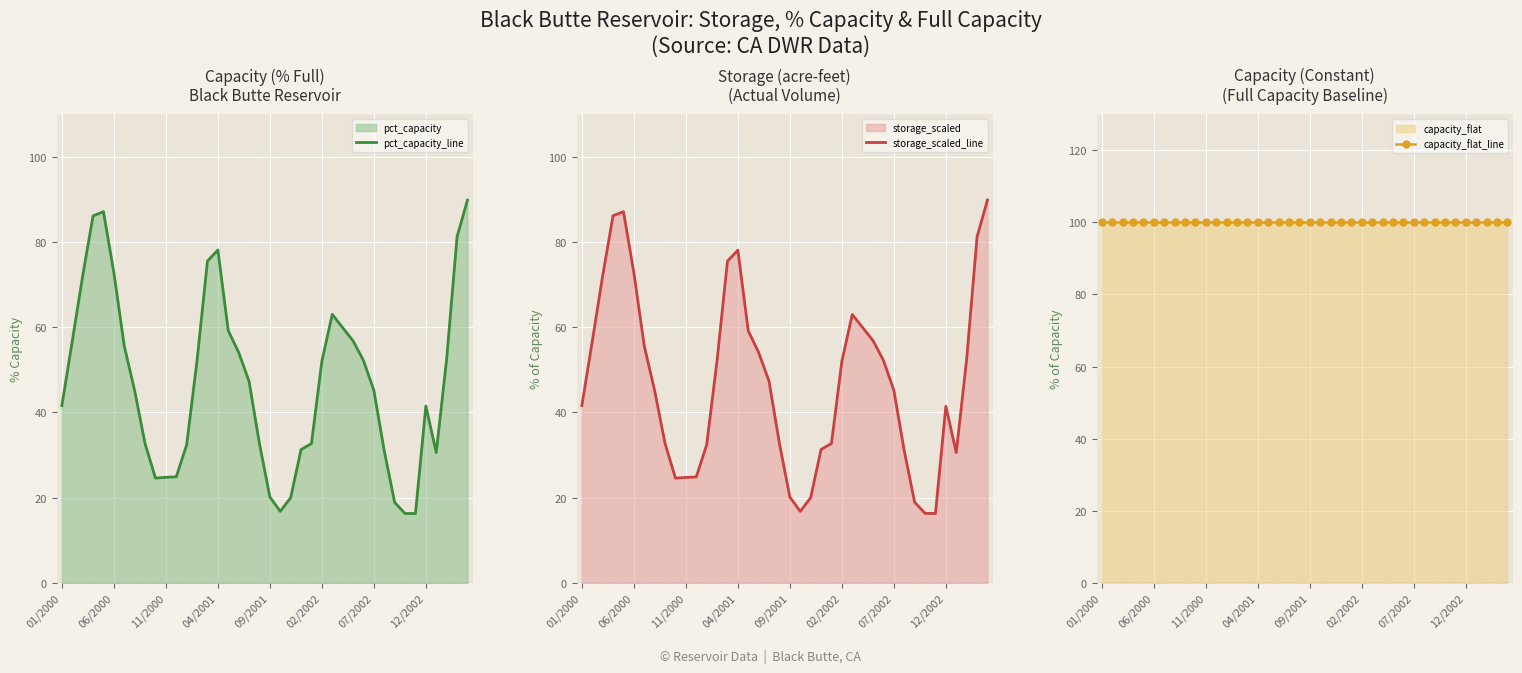

What is the lowest value of the pct_capacity_line series?

16.3